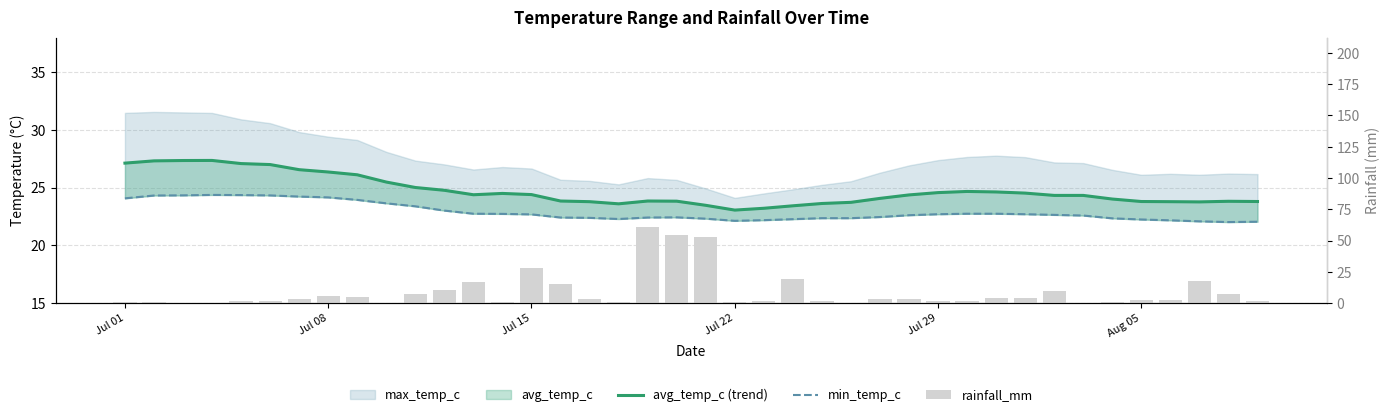

What is the sum of all rainfall_mm values?

355.7